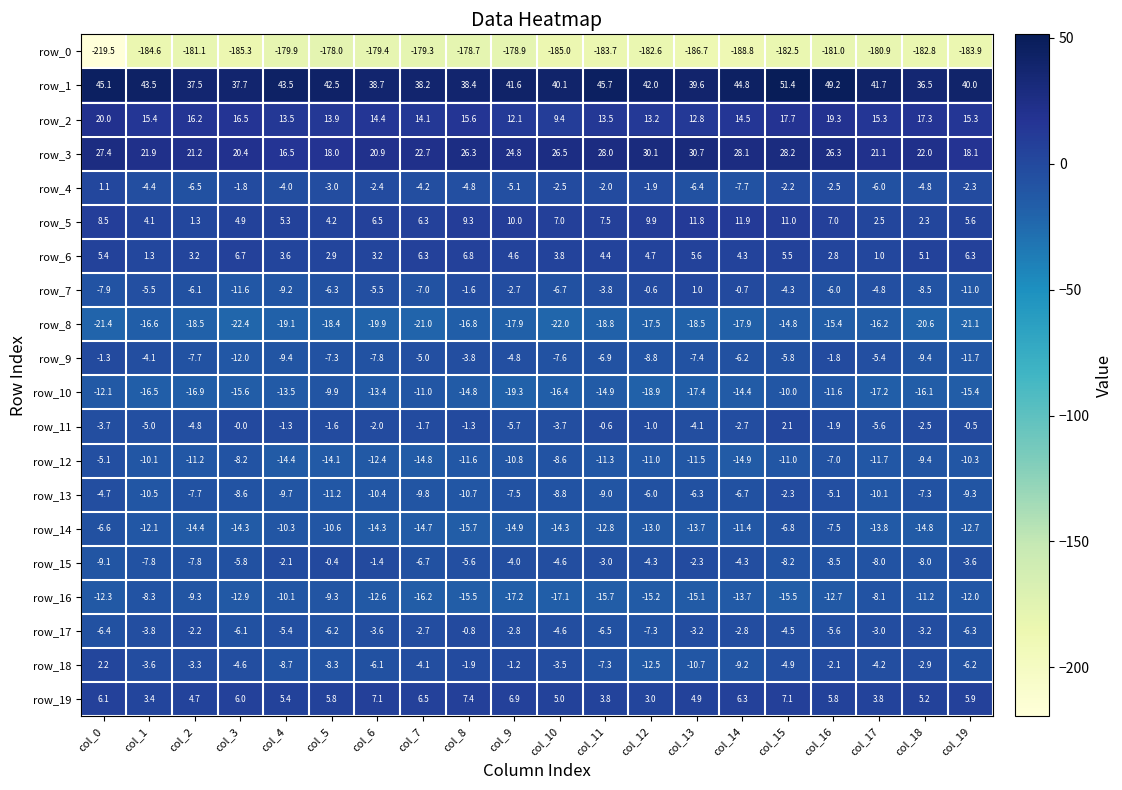

At col_3, list the series in order from smallest to largest.

row_0, row_8, row_10, row_14, row_16, row_9, row_7, row_13, row_12, row_17, row_15, row_18, row_4, row_11, row_5, row_19, row_6, row_2, row_3, row_1